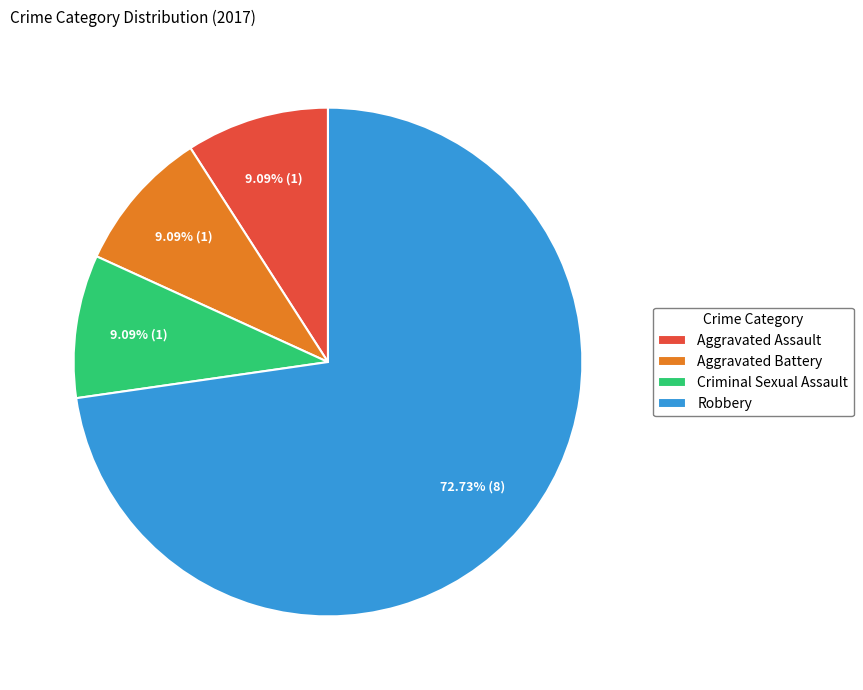

To the nearest percent, what is the difference between the largest and smallest slice percentages?

64%